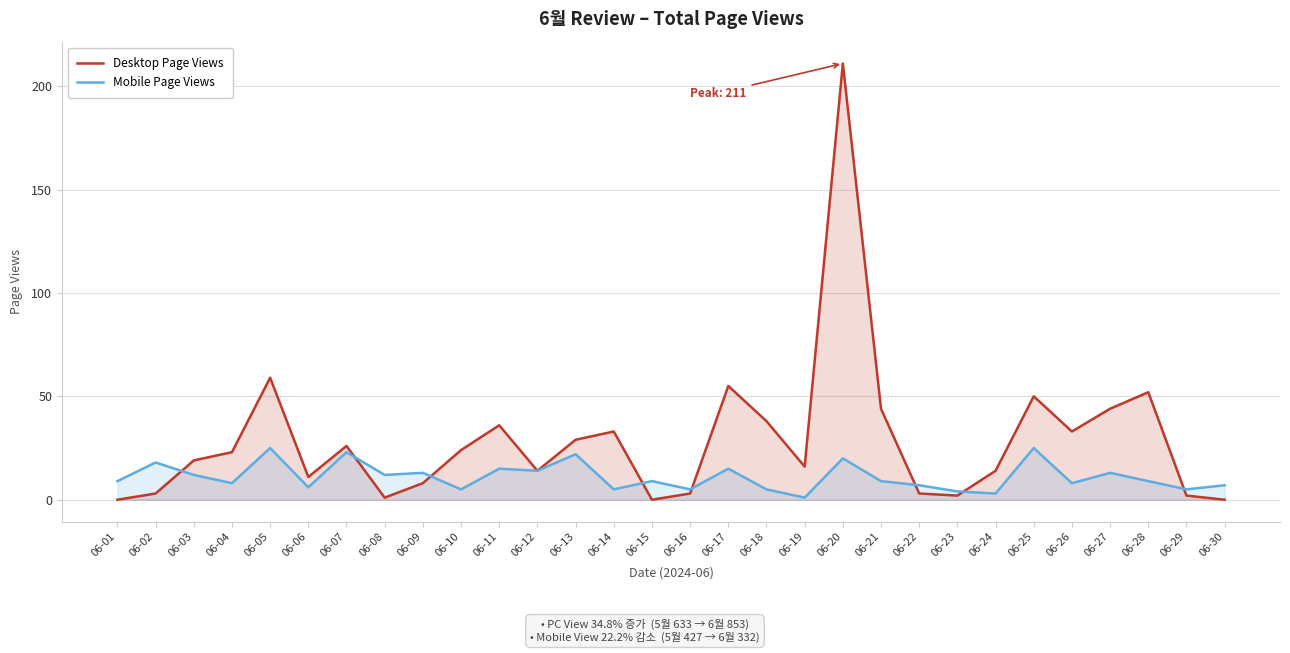

Count the number of categories in the chart.

30